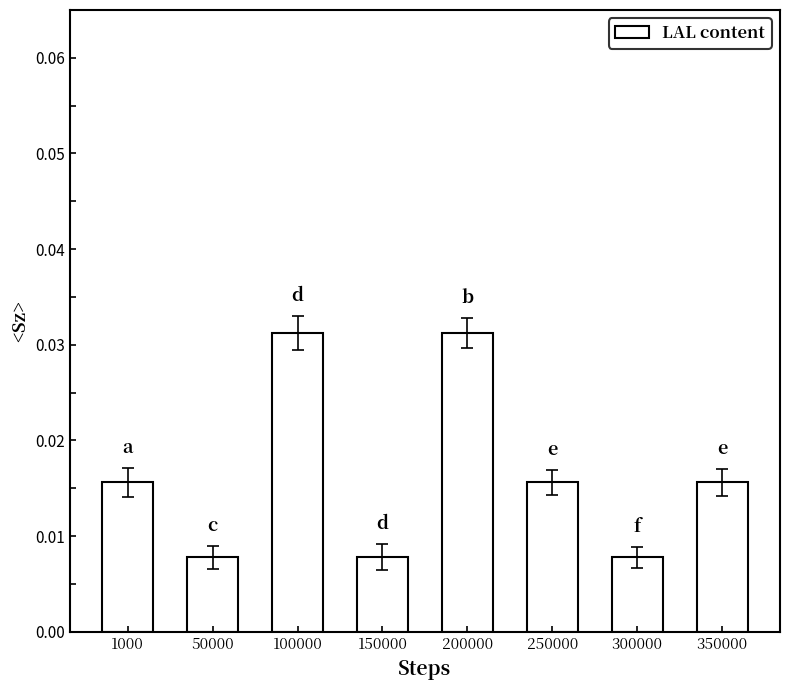

How many values are between 0 and 1?

8